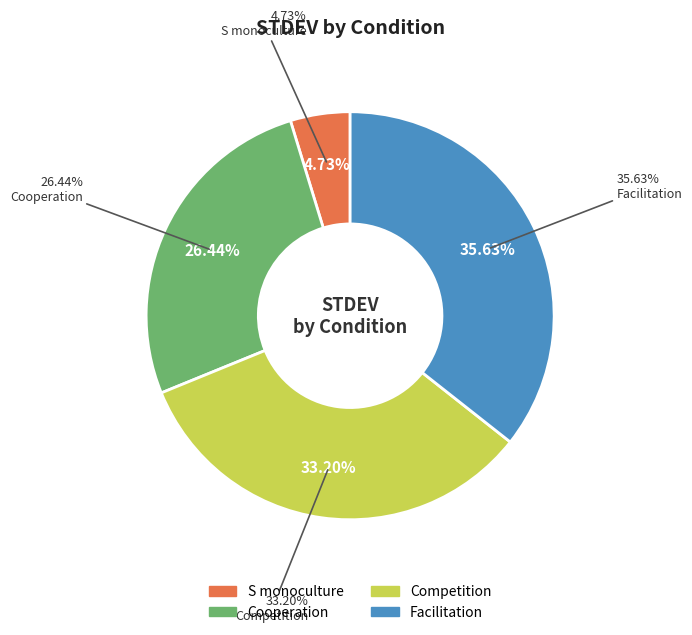

What portion of the pie excludes S monoculture?

95.3%